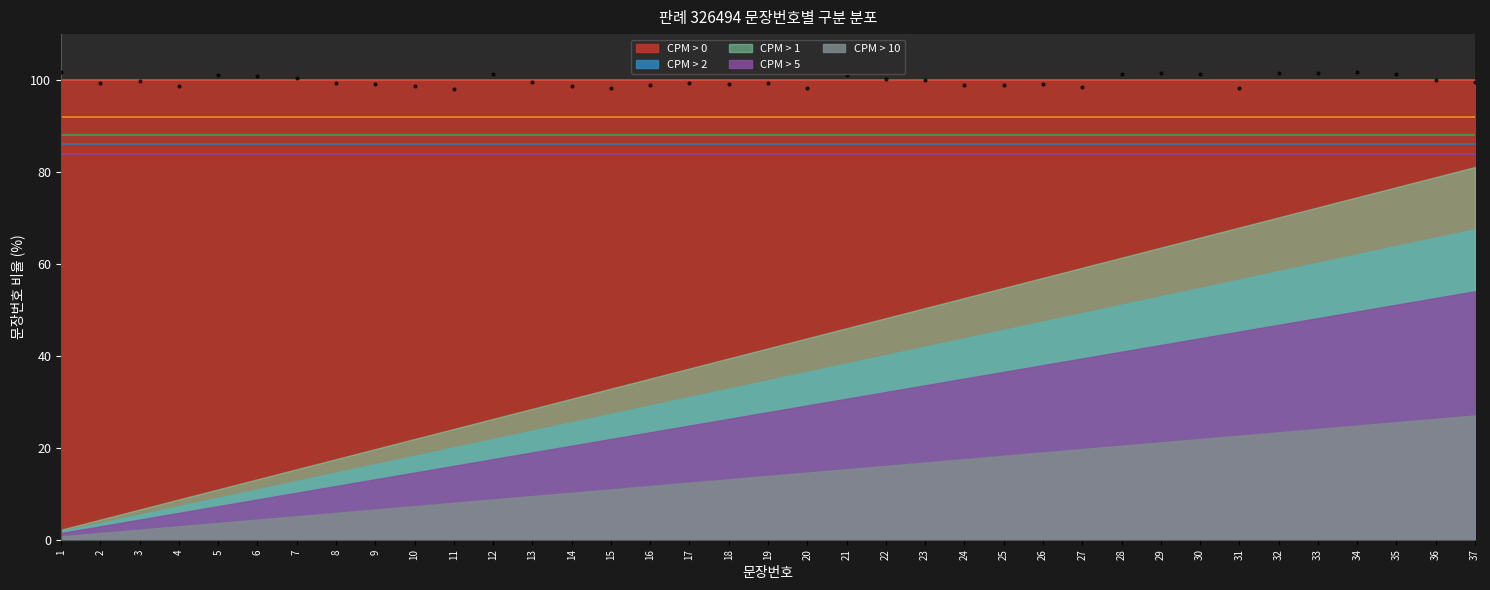

What are all the series names shown in the legend?

CPM > 0, CPM > 1, CPM > 2, CPM > 5, CPM > 10